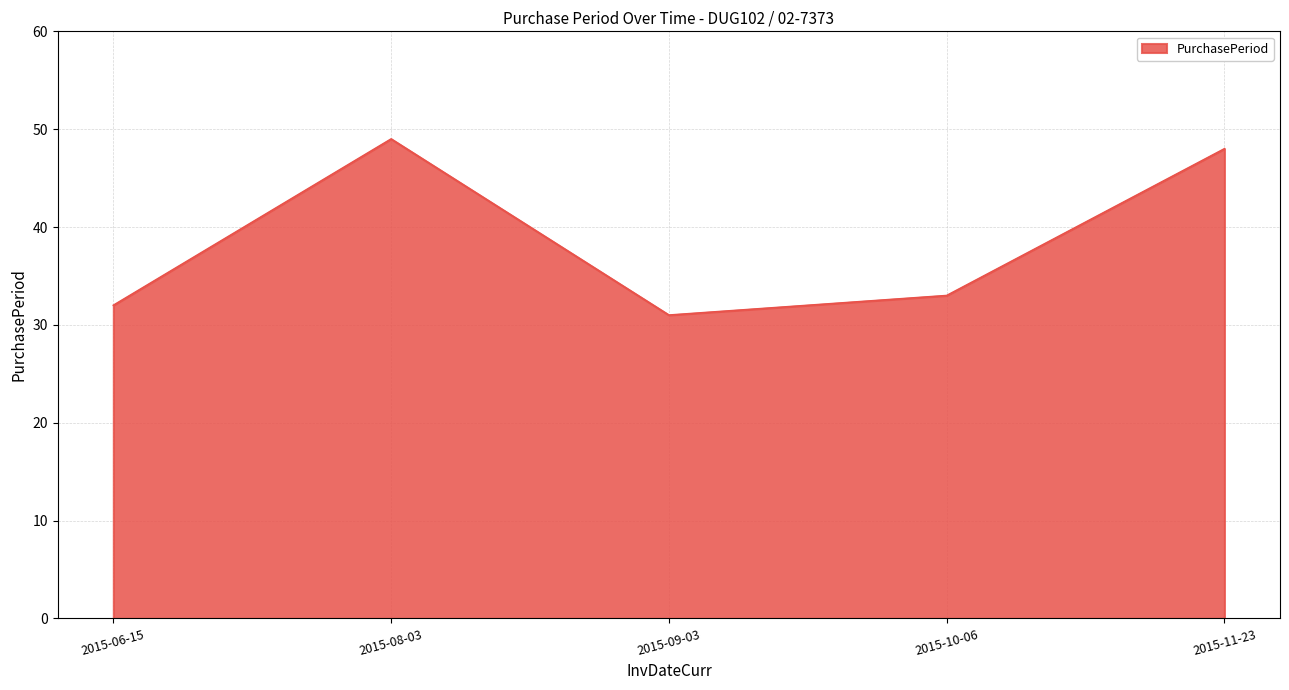

The chart shows a value of 51 at 2015-06-15. True or false?

False